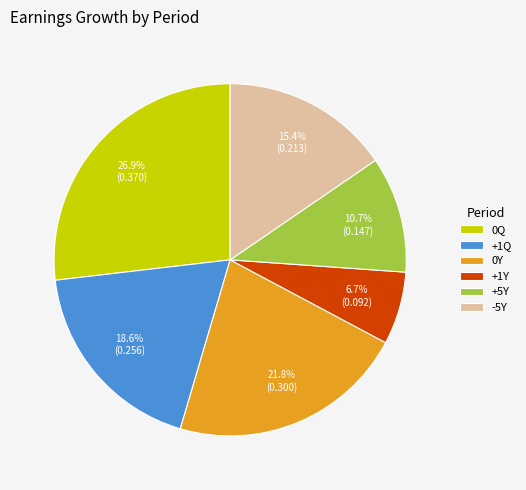

Count the number of slices in the pie.

6